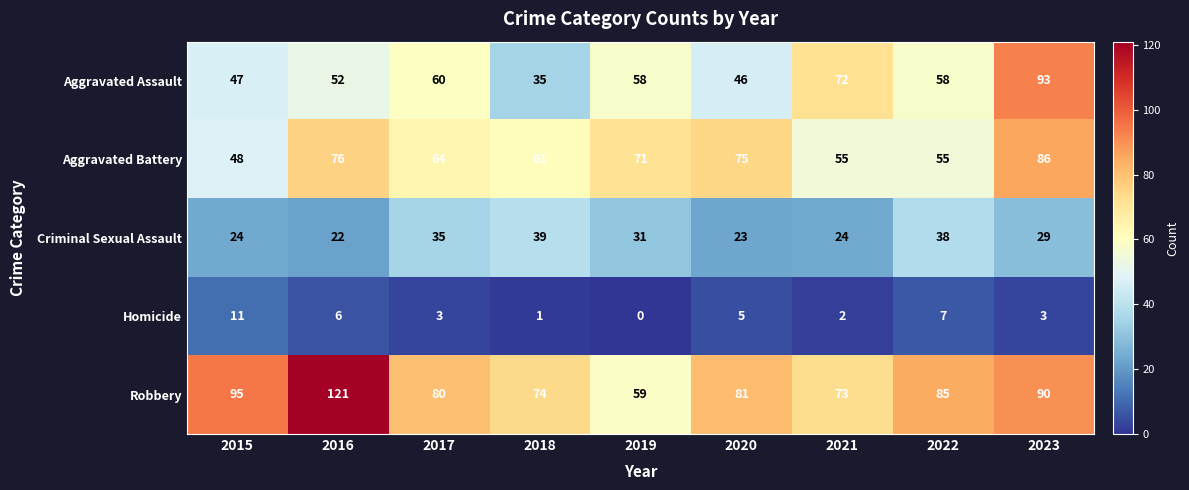

What is the difference between the maximum and minimum values in the Aggravated Assault series?

58